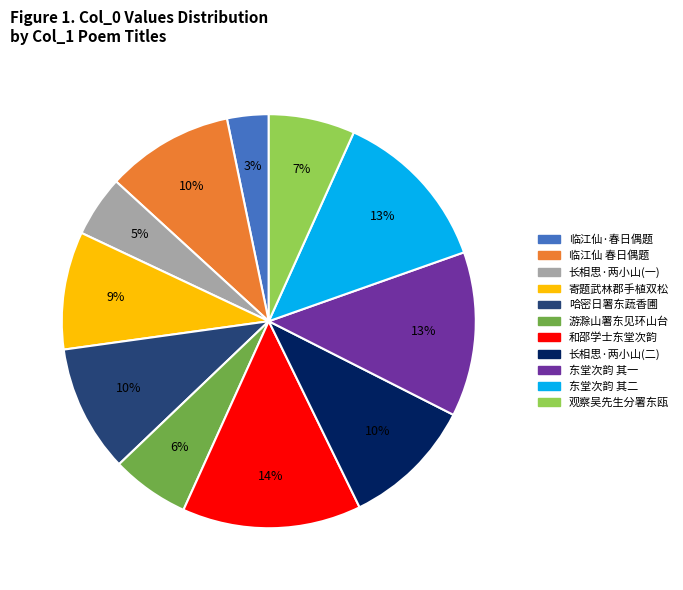

To the nearest percent, what is the difference between the largest and smallest slice percentages?

11%